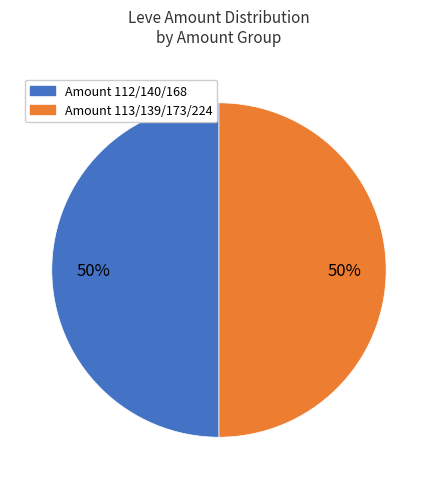

To the nearest percent, what is the average slice percentage?

50%